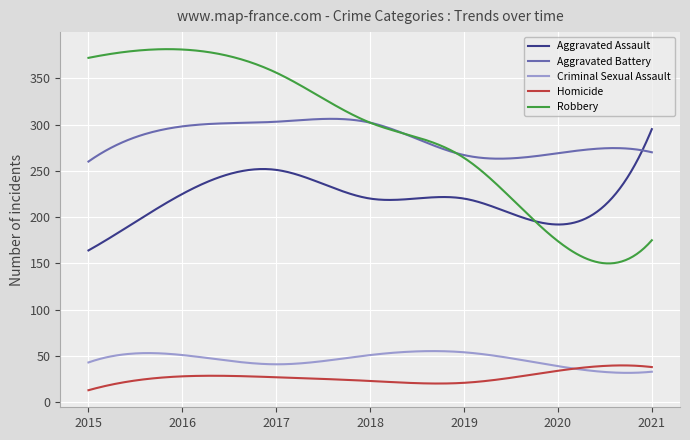

Which series has the largest range (max minus min)?

Robbery